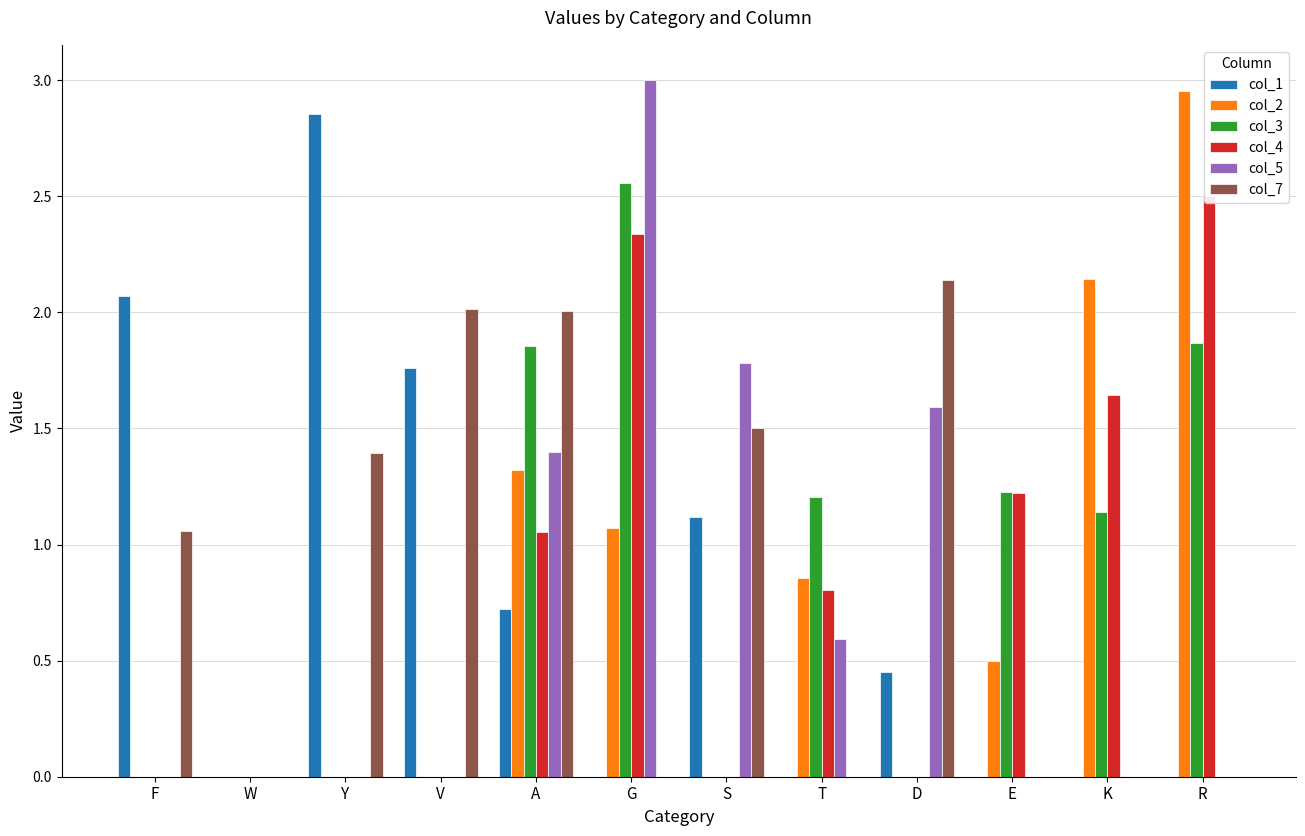

What position from the left is R?

12